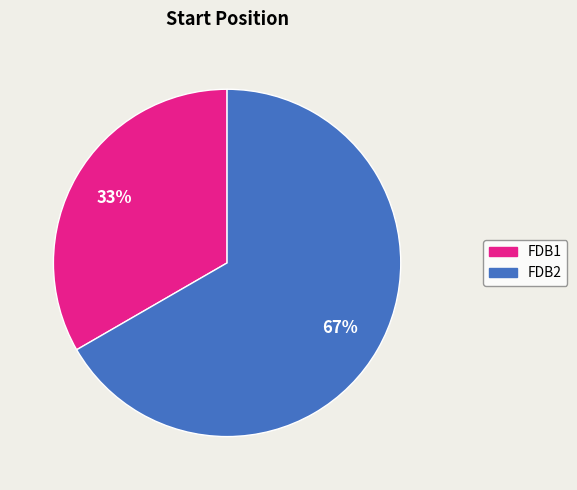

What is the smallest slice in the pie chart?

FDB1